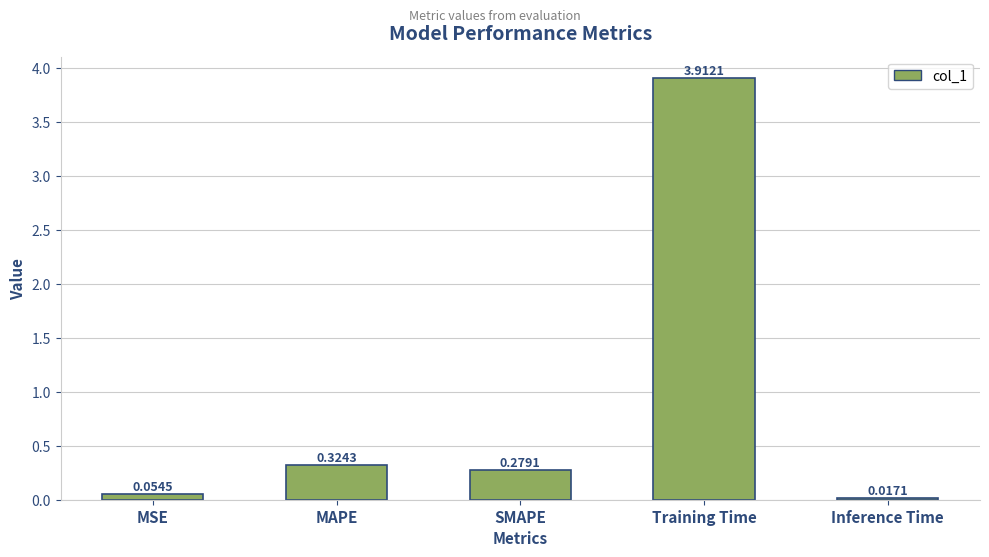

What is the difference between the maximum and minimum values?

3.9